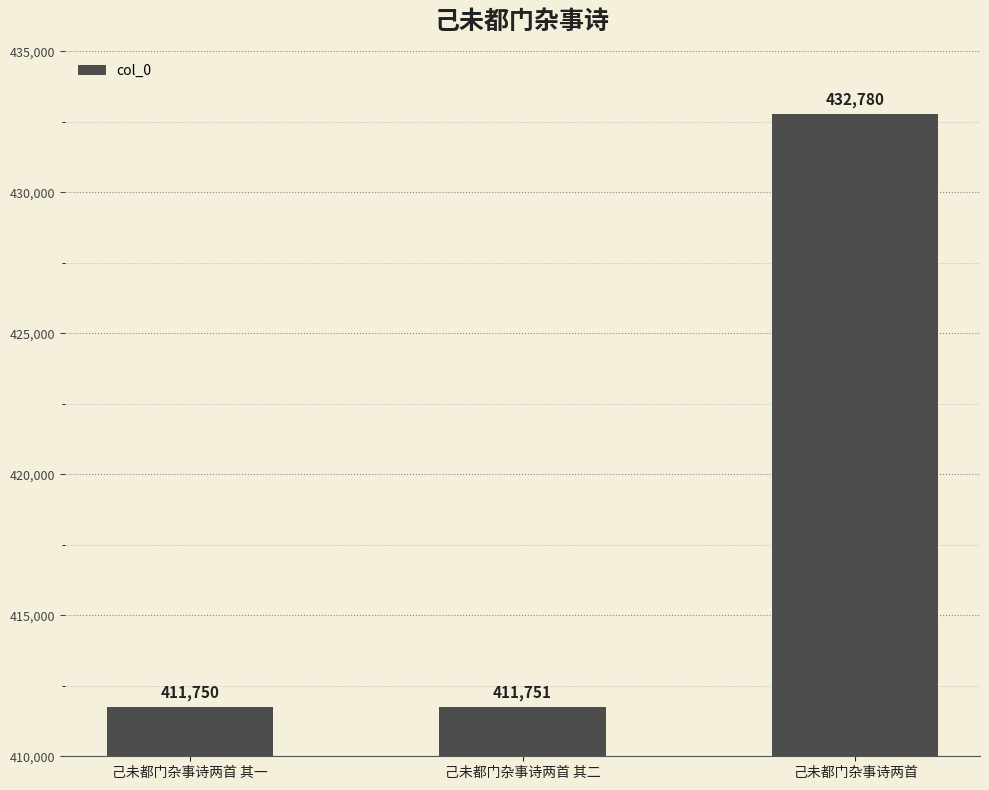

What is the minimum value shown in the chart?

411750